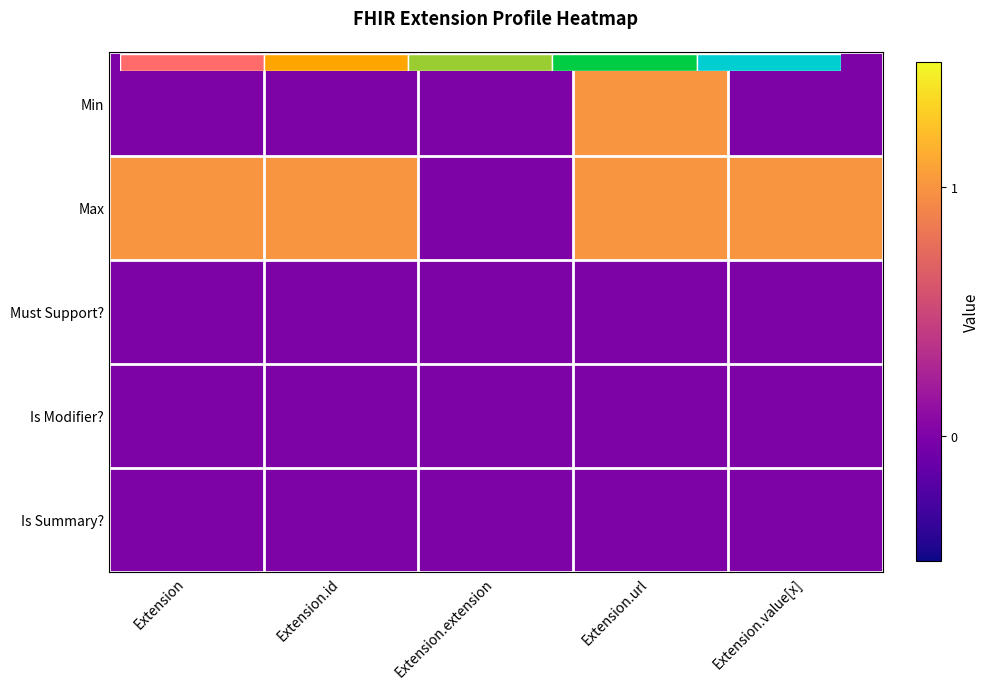

Which category has the lowest value across all series?

Extension